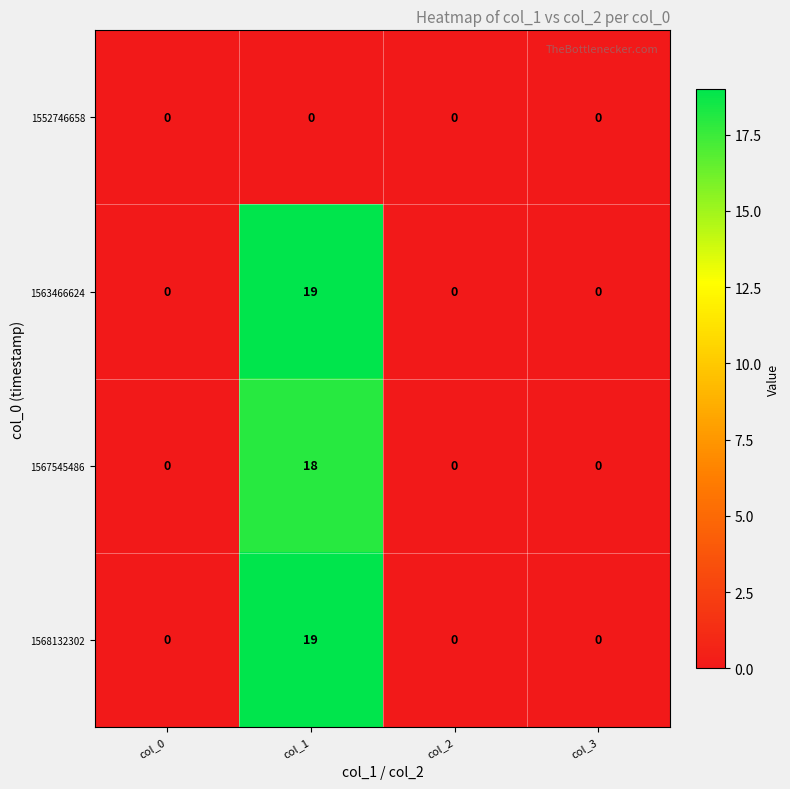

What is the difference between the 1567545486 values at col_0 and col_1?

18